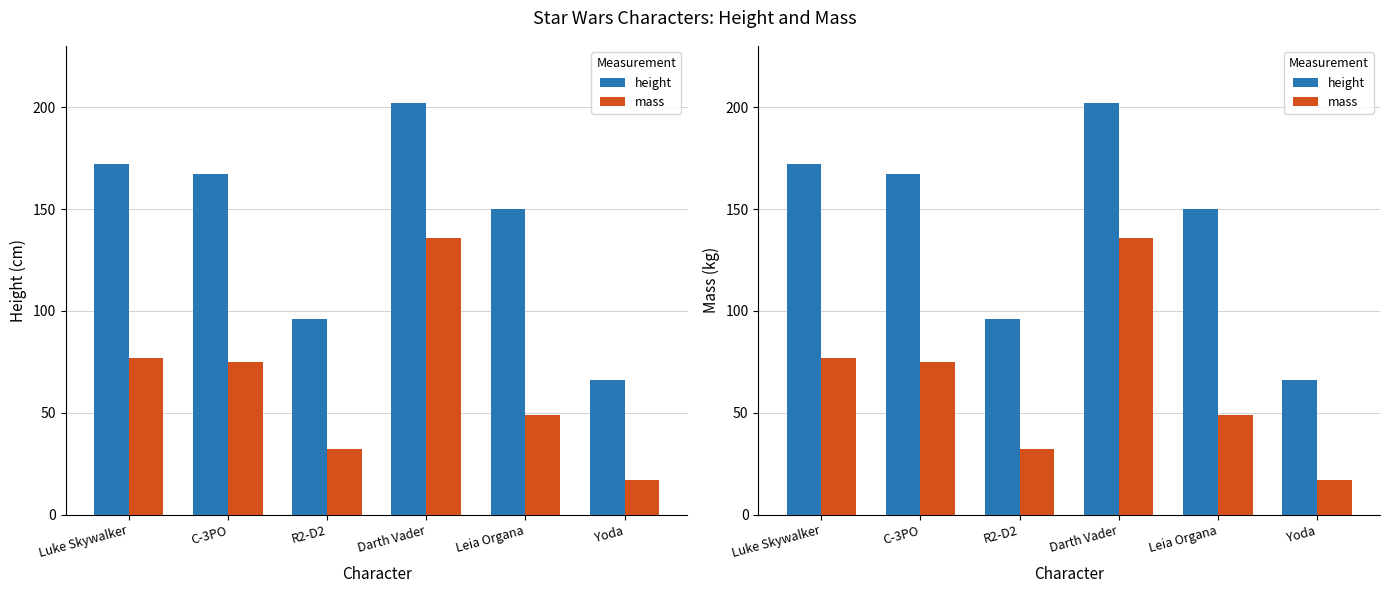

What are all the series names shown in the legend?

height, mass